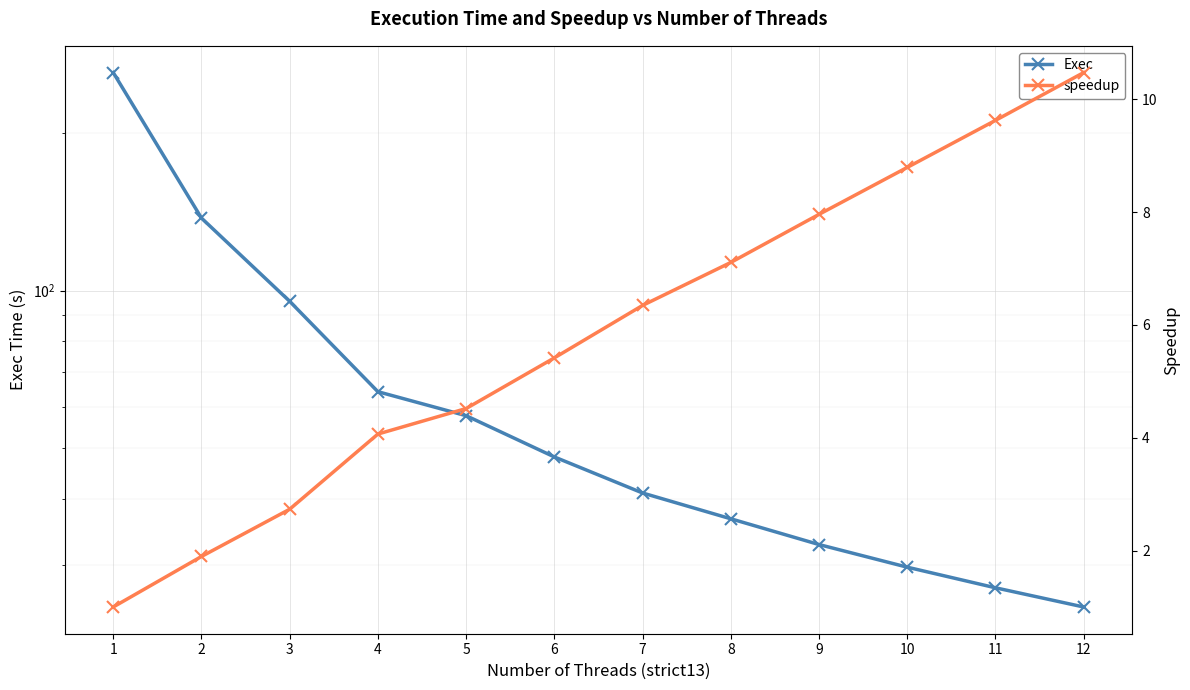

List the series in order of their overall mean, highest first.

Exec, speedup